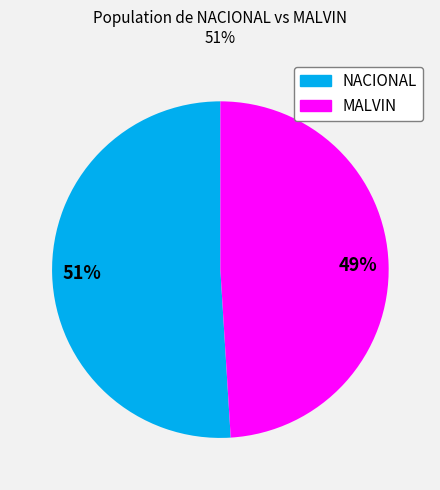

Between NACIONAL and MALVIN, which is larger?

NACIONAL